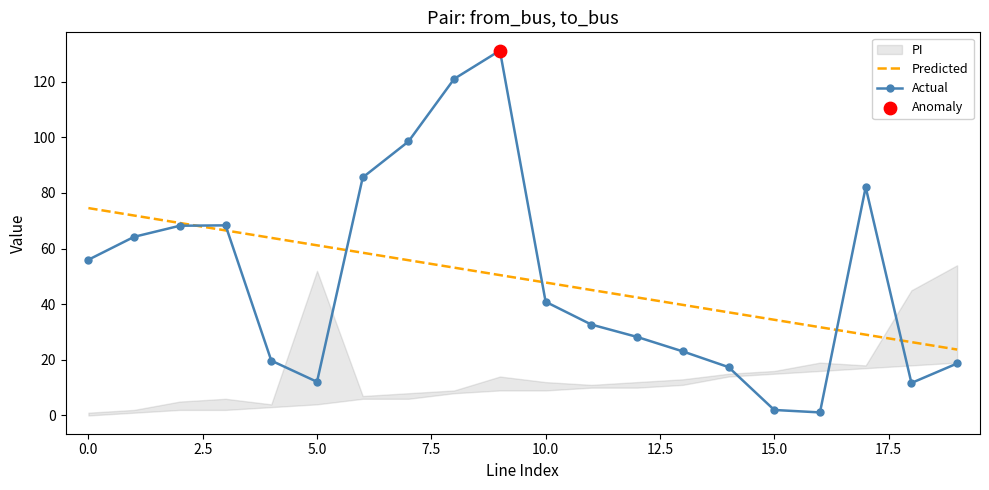

What is the minimum value for Predicted?

23.7